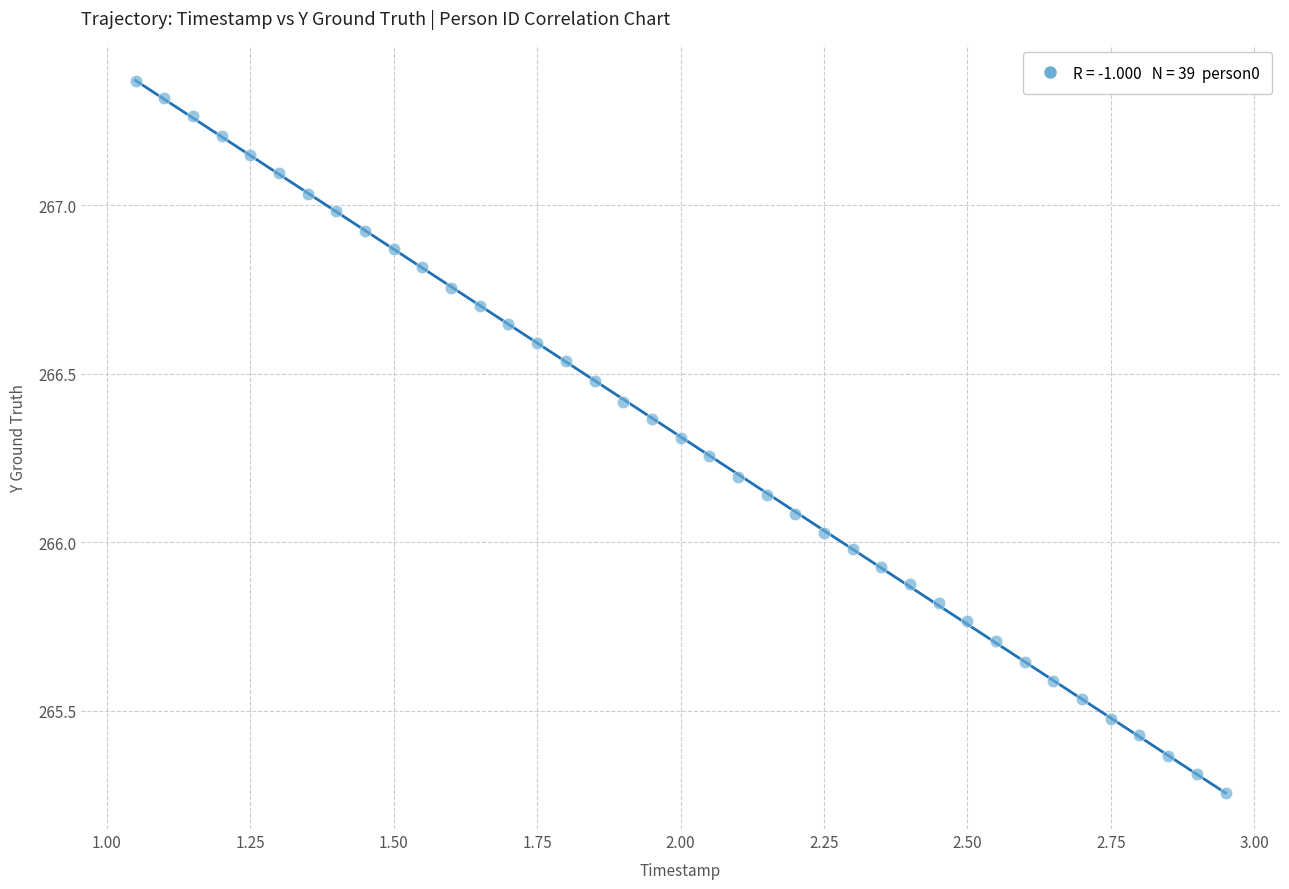

What is the range of X values (max minus min)?

1.9